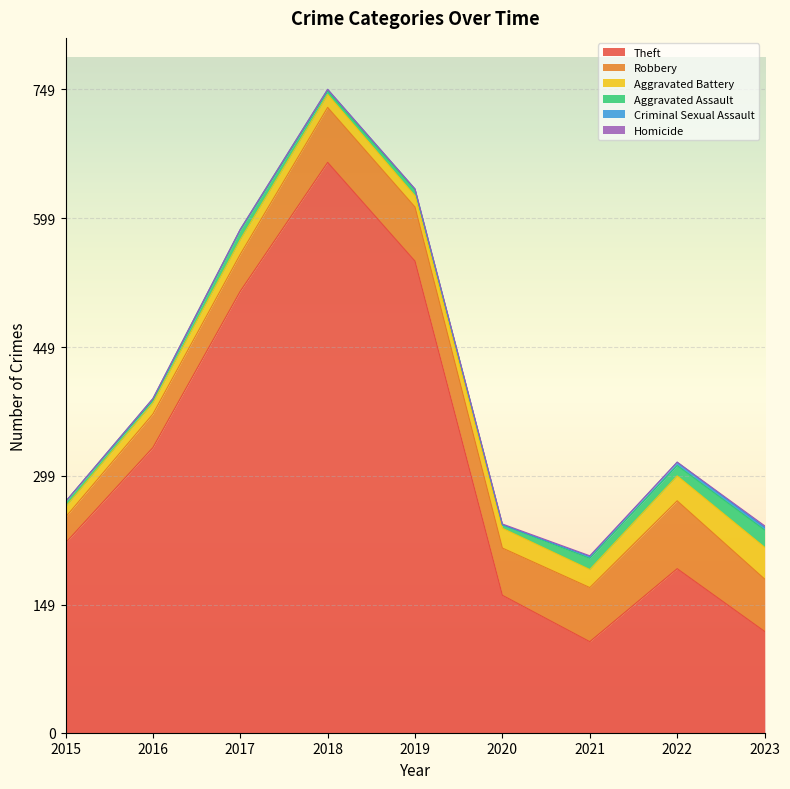

What is the sum of all Criminal Sexual Assault values?

15